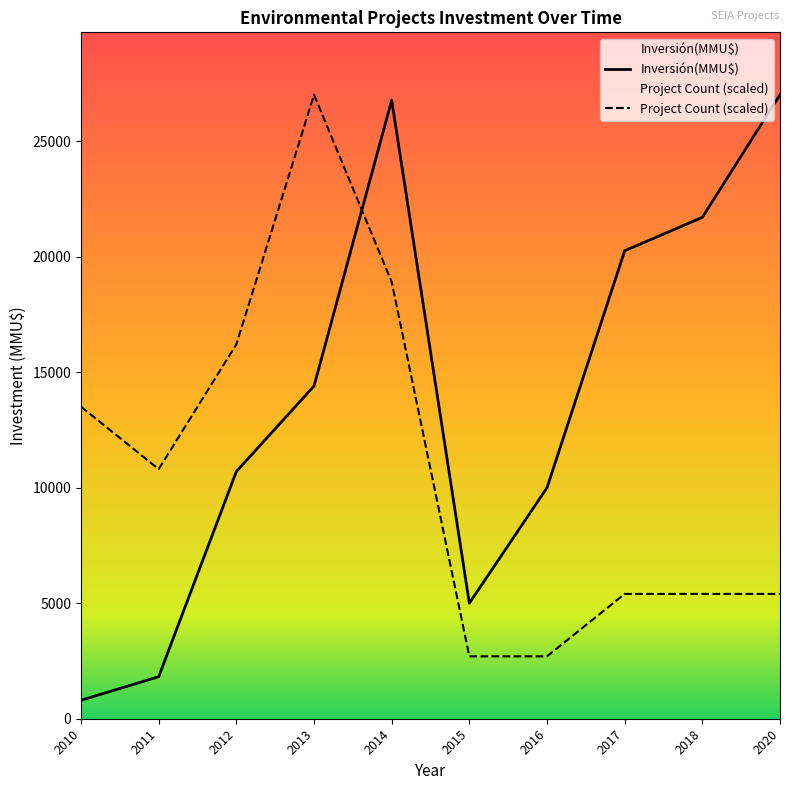

Where is Inversión(MMU$) nearest to the value 13905?

2013